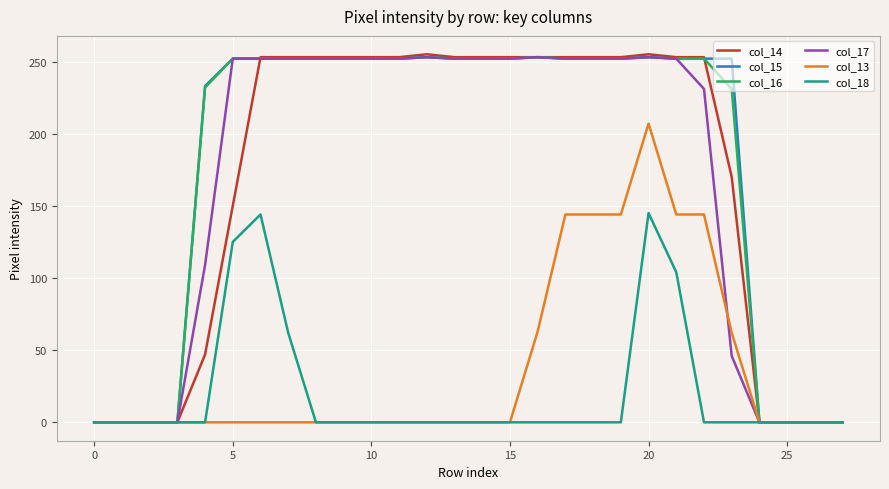

Which series has the largest range (max minus min)?

col_14